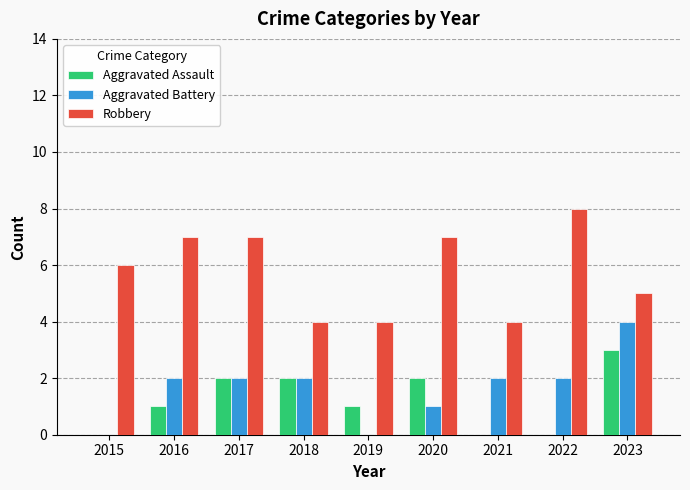

What value does the Aggravated Assault series have at 2018?

2